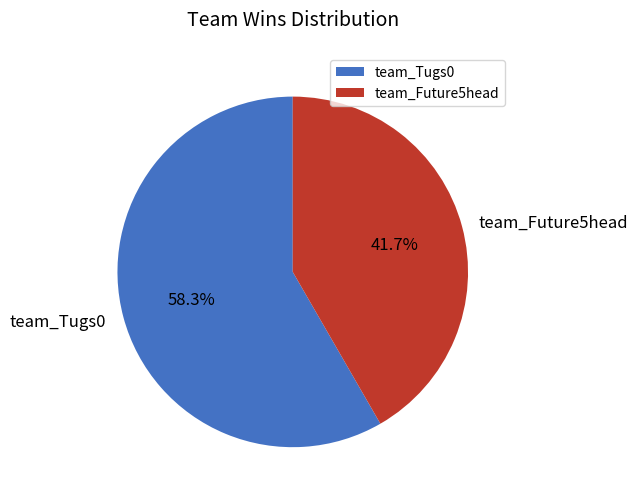

Combined, do team_Future5head and team_Tugs0 account for over 50%?

Yes